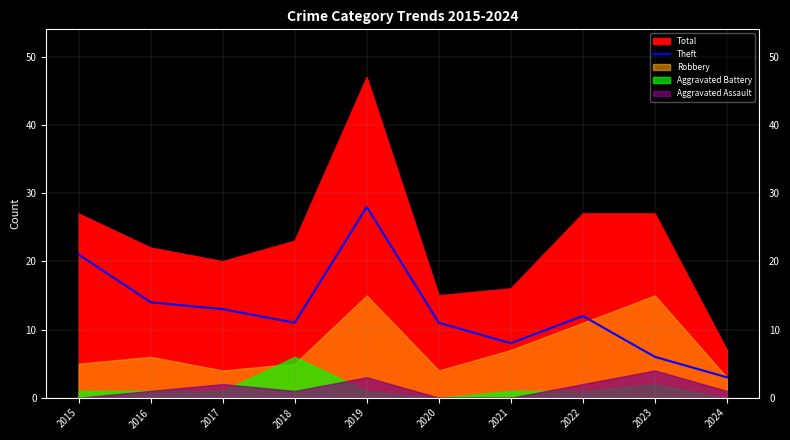

At which category does the data reach its first local peak?

2019